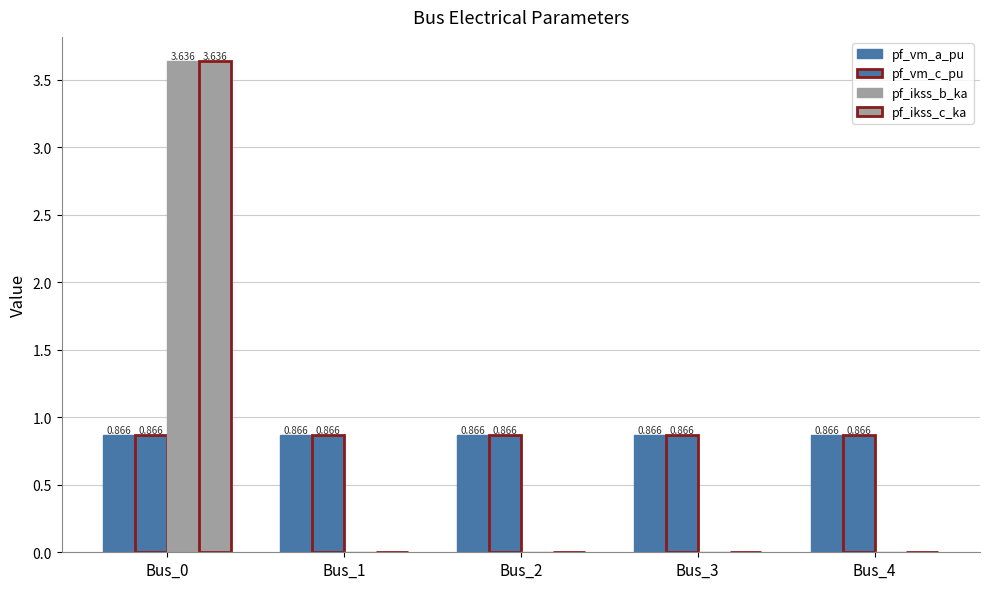

What is the sum of all pf_ikss_b_ka values?

3.6